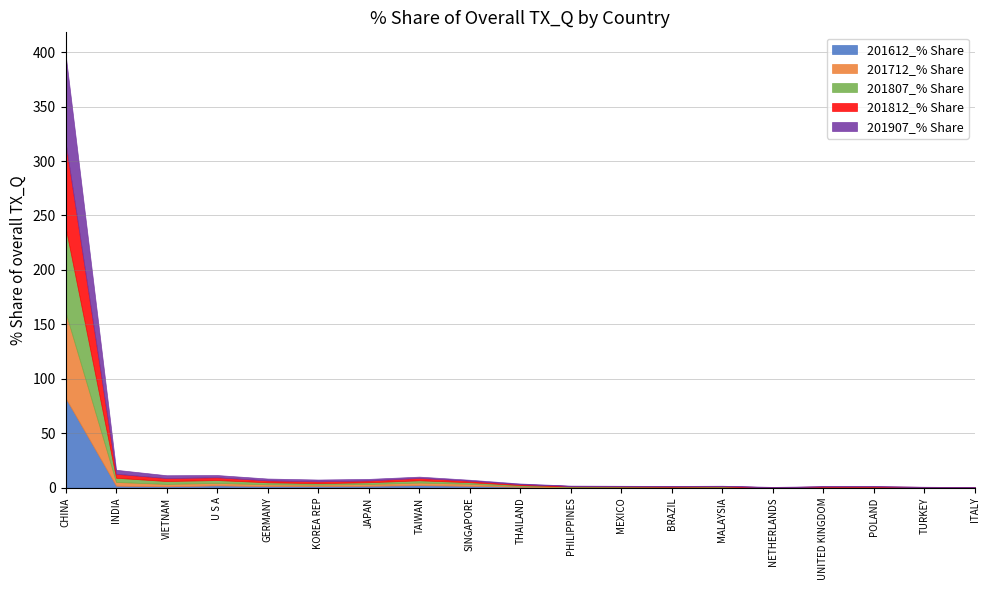

Which series has the largest total across all categories?

201907_% Share